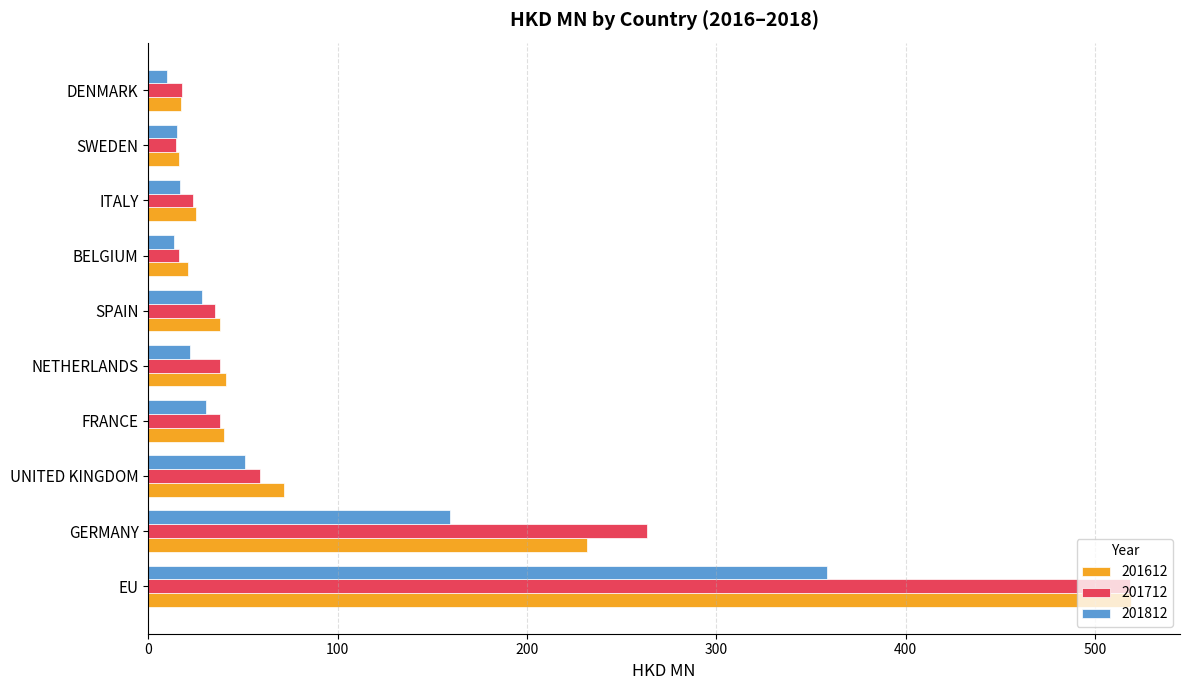

What is the total value across all series at UNITED KINGDOM?

181.6